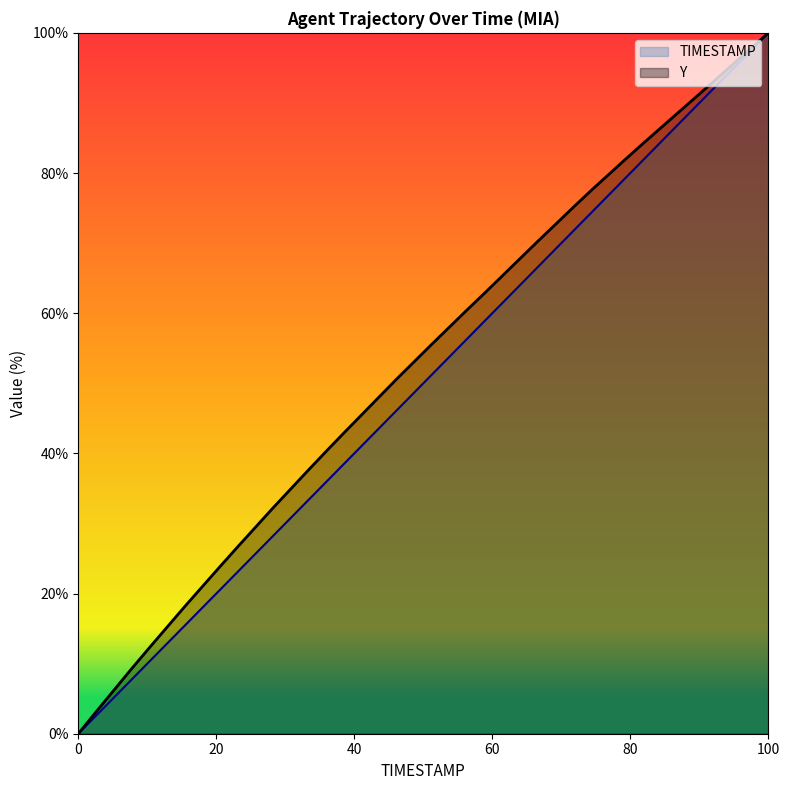

Which series has the widest spread of values?

TIMESTAMP